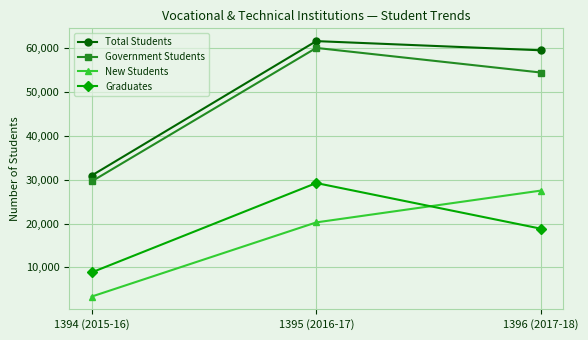

At which label does Graduates first exceed 18824?

1395 (2016-17)